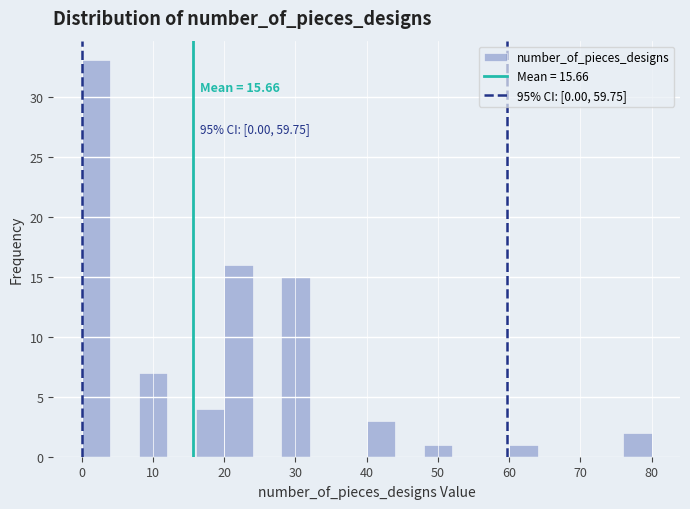

Which range on the x-axis has the tallest bar?

0 to 4